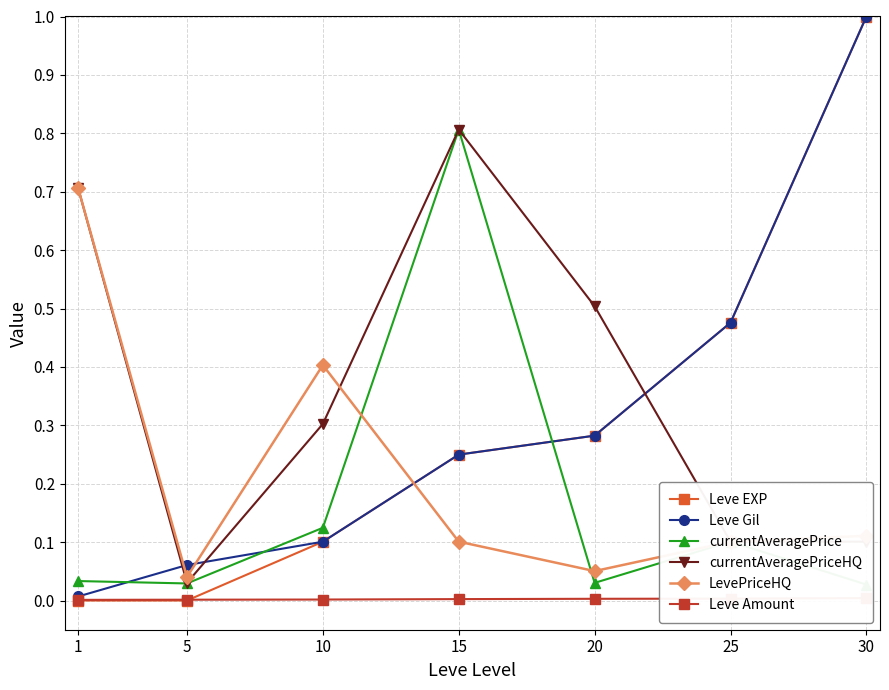

At which category is the sum across all series the highest?

30